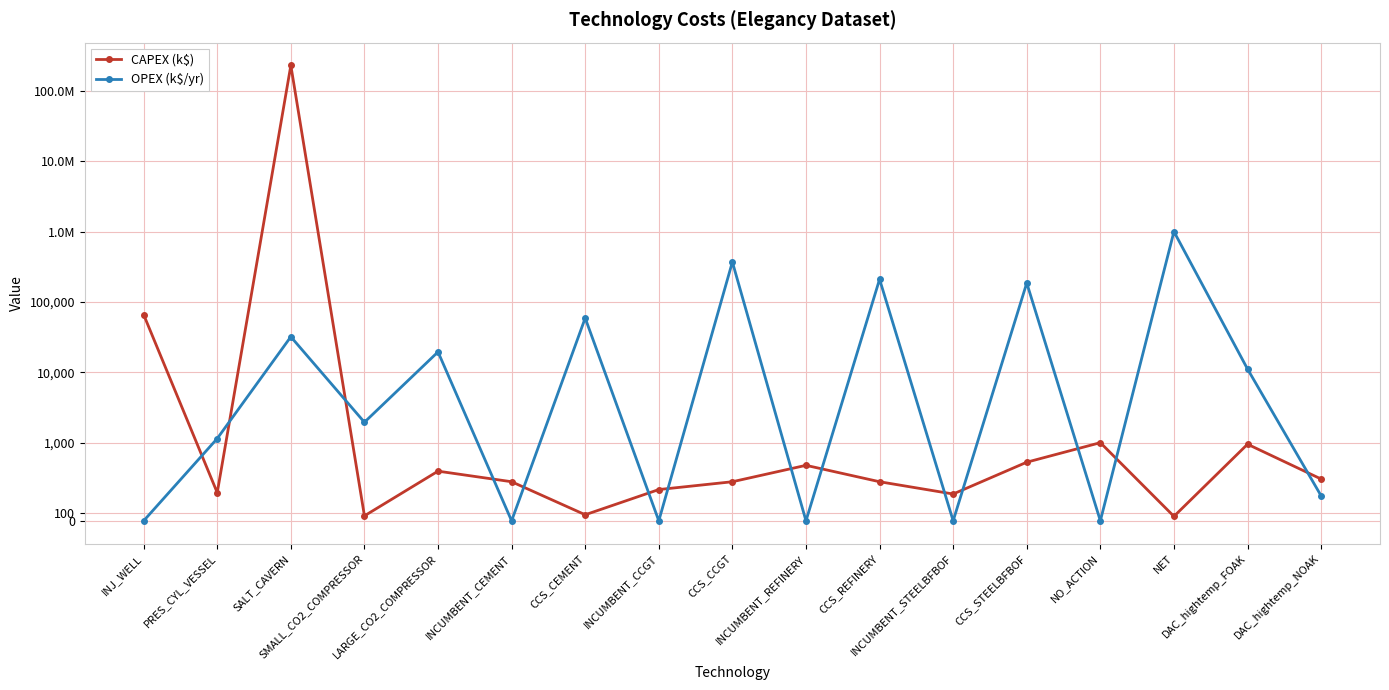

Where is the first local maximum for OPEX (k$/yr)?

SALT_CAVERN